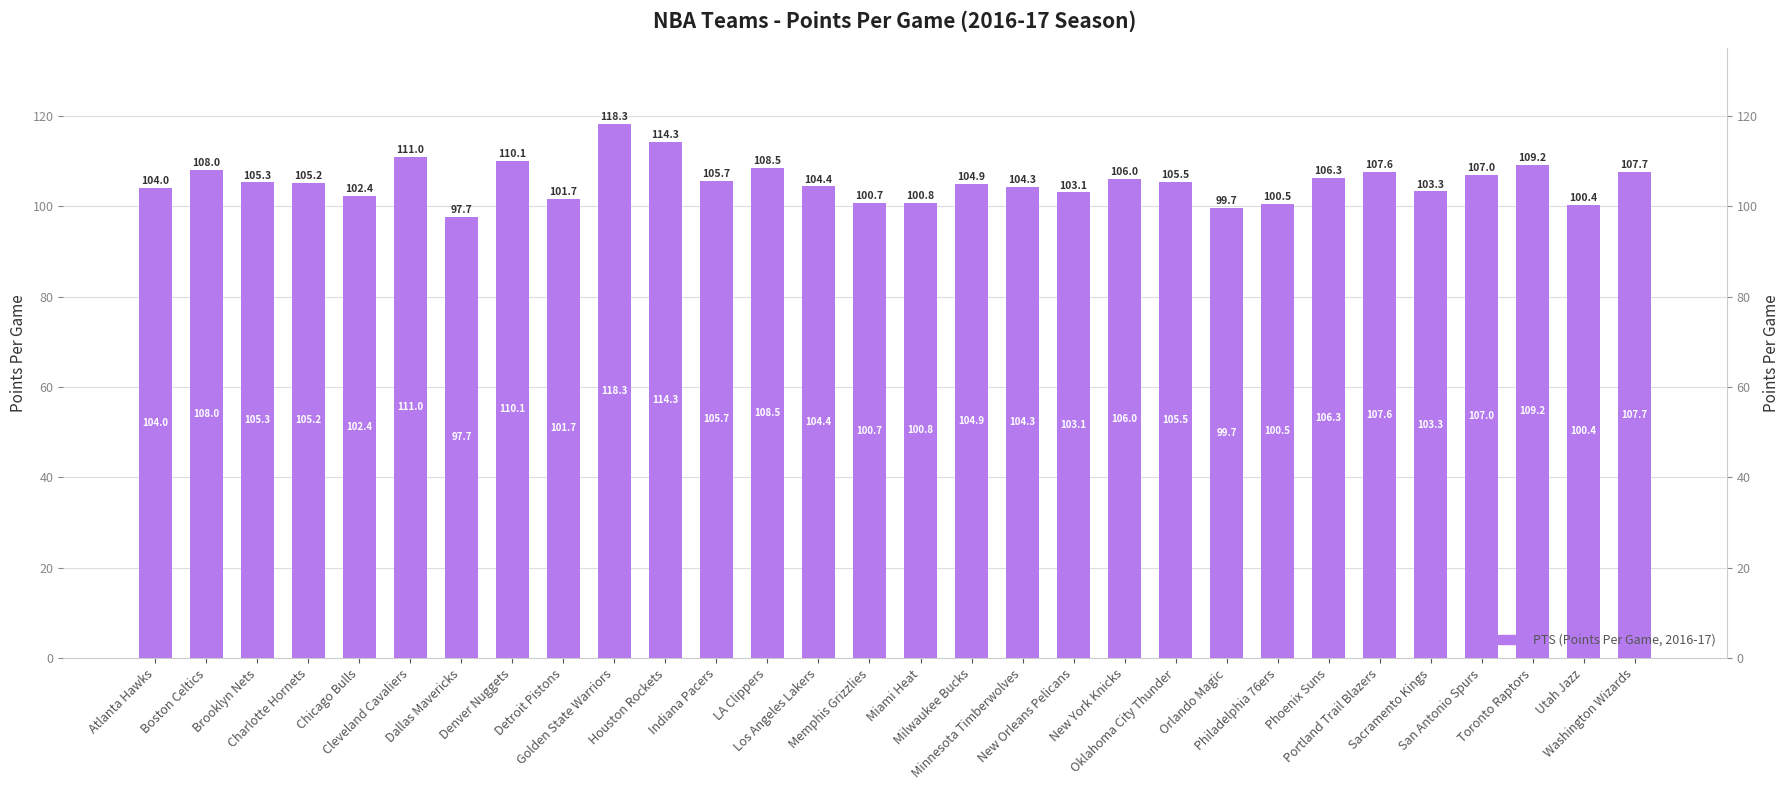

True or false: the data shows 100.8 at Miami Heat.

True